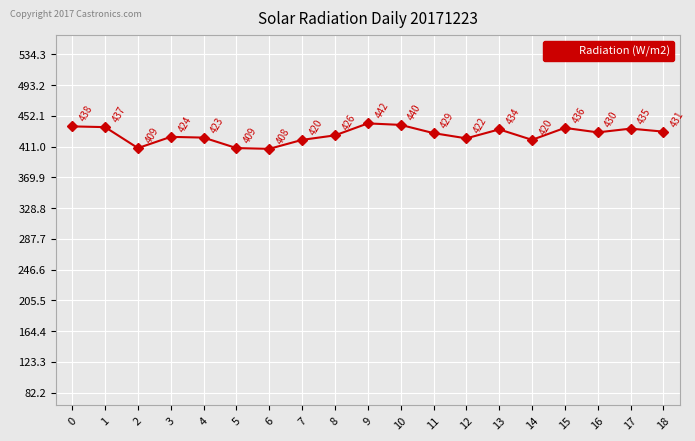

Reading left to right, extract all data points from this chart.

0=438	1=437	2=409	3=424	4=423	5=409	6=408	7=420	8=426	9=442	10=440	11=429	12=422	13=434	14=420	15=436	16=430	17=435	18=431